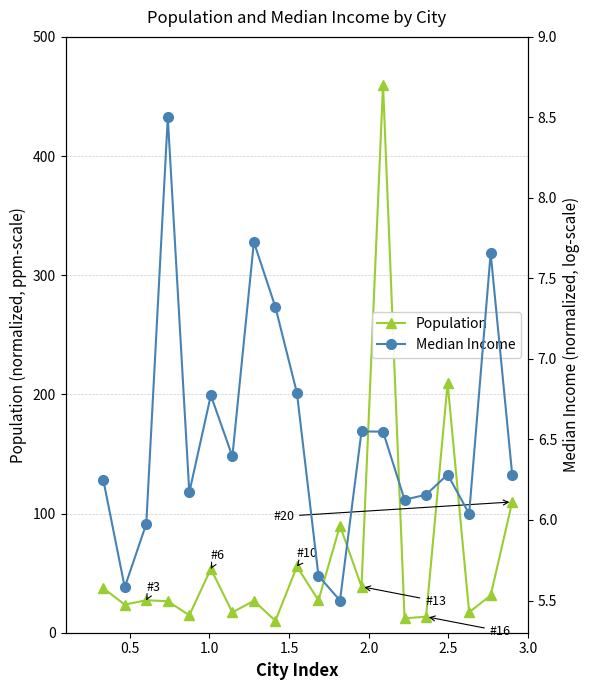

Reading left to right, list all the values displayed in this chart.

Population: 37.4	23.6	27.3	26.4	14.6	53.6	17.1	26.8	10.0	55.6	27.2	89.9	38.7	460.0	12.1	13.4	209.5	17.2	31.3	109.8
Median Income: 6.3	5.6	6.0	8.5	6.2	6.8	6.4	7.7	7.3	6.8	5.7	5.5	6.6	6.5	6.1	6.2	6.3	6.0	7.7	6.3